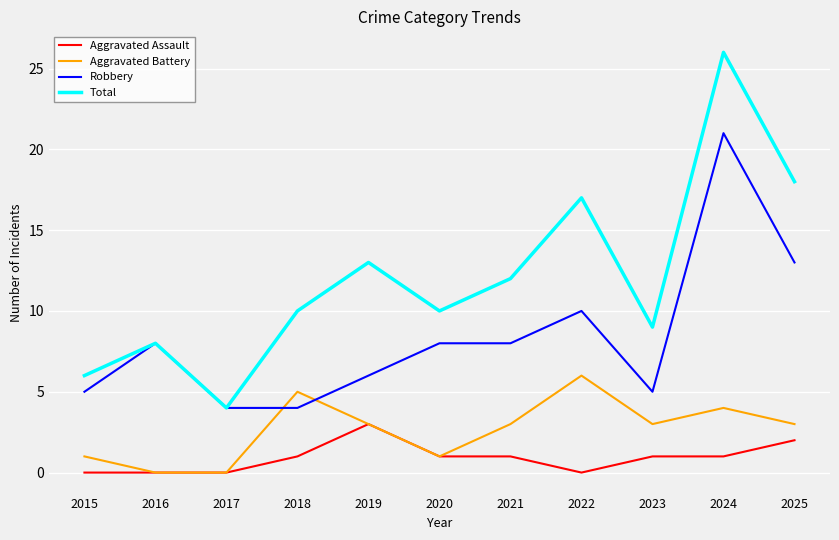

Reading left to right, what are all the values shown in this chart?

Aggravated Assault: 0	0	0	1	3	1	1	0	1	1	2
Aggravated Battery: 1	0	0	5	3	1	3	6	3	4	3
Robbery: 5	8	4	4	6	8	8	10	5	21	13
Total: 6	8	4	10	13	10	12	17	9	26	18